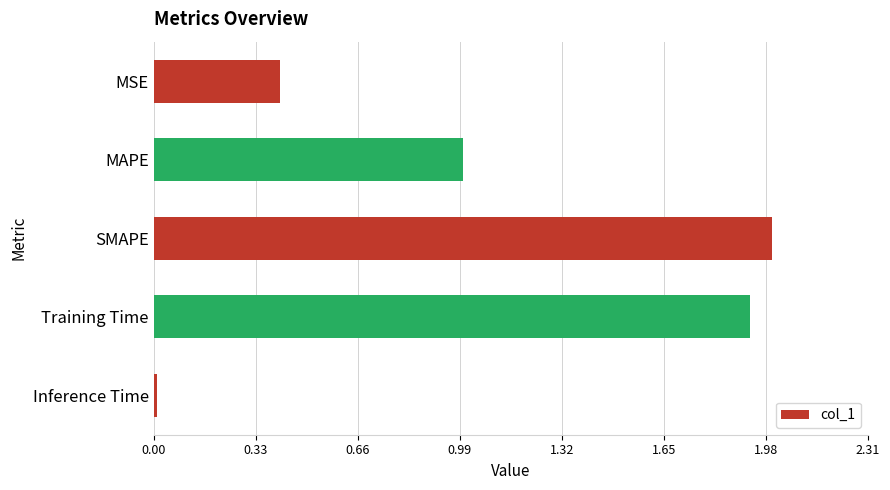

The chart shows a value of 3.3 at SMAPE. True or false?

False